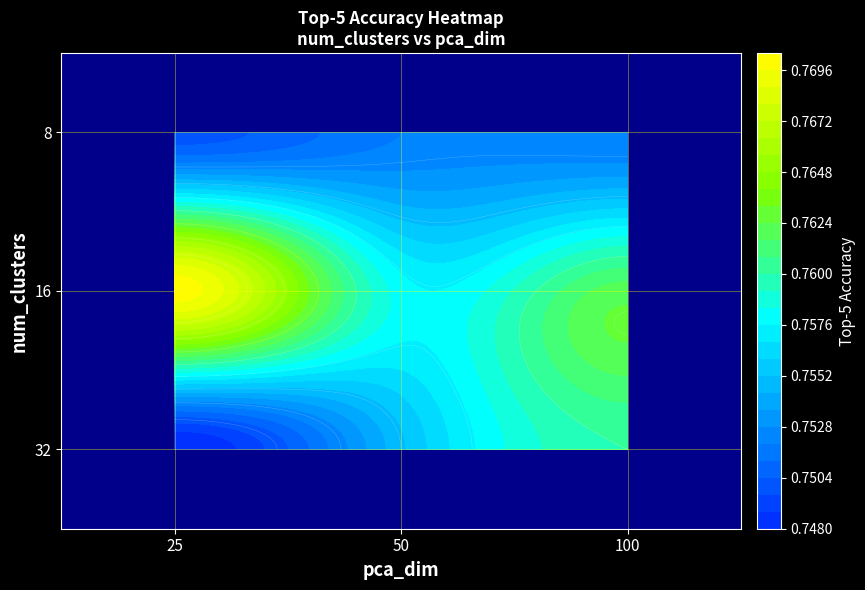

How many data points does each series have?

3